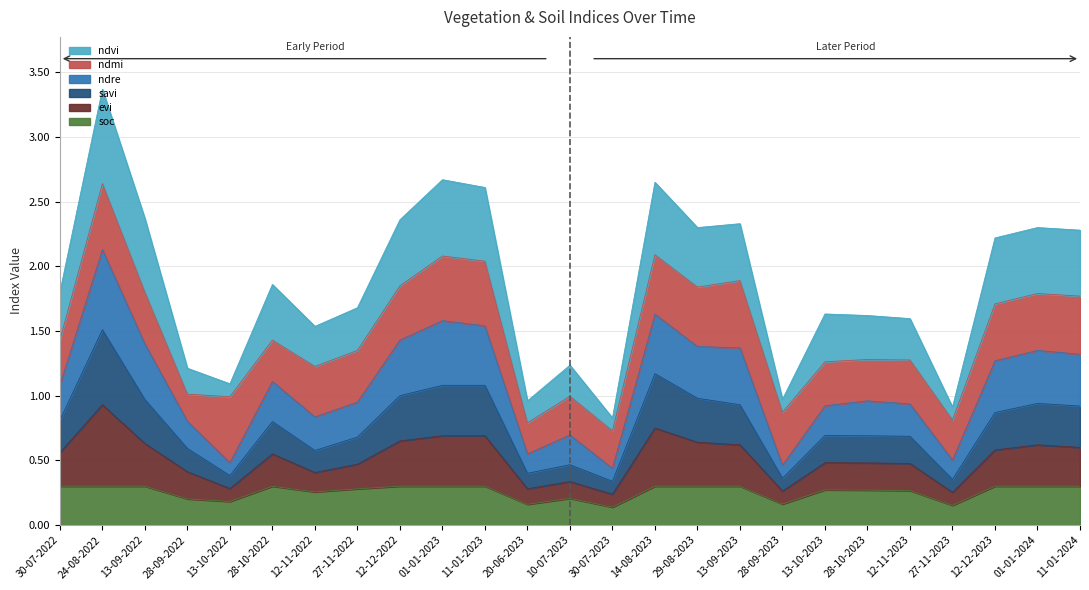

True or false: savi has a value of 0.7 at 13-10-2022.

False